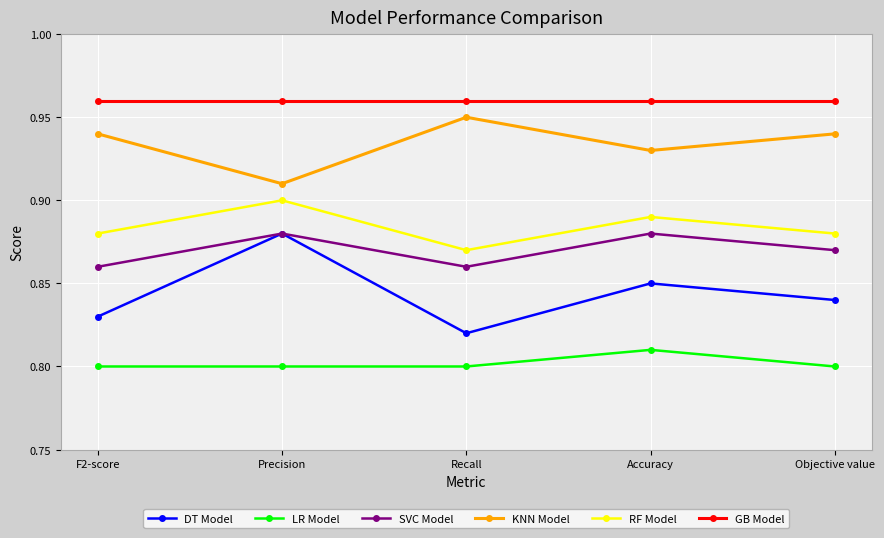

True or false: GB Model has a value of 0.3 at Accuracy.

False